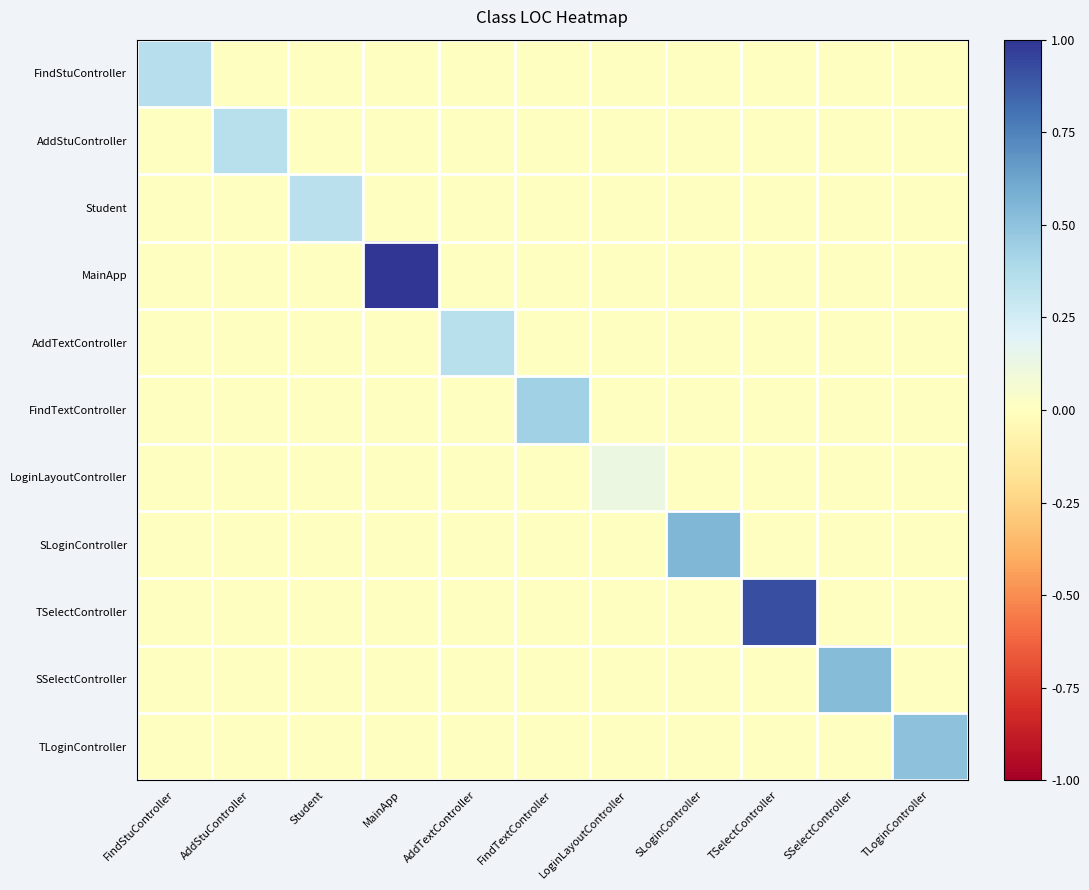

Reading left to right, extract all data points from this chart.

FindStuController: FindStuController=0.4	AddStuController=0.0	Student=0.0	MainApp=0.0	AddTextController=0.0	FindTextController=0.0	LoginLayoutController=0.0	SLoginController=0.0	TSelectController=0.0	SSelectController=0.0	TLoginController=0.0
AddStuController: FindStuController=0.0	AddStuController=0.3	Student=0.0	MainApp=0.0	AddTextController=0.0	FindTextController=0.0	LoginLayoutController=0.0	SLoginController=0.0	TSelectController=0.0	SSelectController=0.0	TLoginController=0.0
Student: FindStuController=0.0	AddStuController=0.0	Student=0.3	MainApp=0.0	AddTextController=0.0	FindTextController=0.0	LoginLayoutController=0.0	SLoginController=0.0	TSelectController=0.0	SSelectController=0.0	TLoginController=0.0
MainApp: FindStuController=0.0	AddStuController=0.0	Student=0.0	MainApp=1.0	AddTextController=0.0	FindTextController=0.0	LoginLayoutController=0.0	SLoginController=0.0	TSelectController=0.0	SSelectController=0.0	TLoginController=0.0
AddTextController: FindStuController=0.0	AddStuController=0.0	Student=0.0	MainApp=0.0	AddTextController=0.3	FindTextController=0.0	LoginLayoutController=0.0	SLoginController=0.0	TSelectController=0.0	SSelectController=0.0	TLoginController=0.0
FindTextController: FindStuController=0.0	AddStuController=0.0	Student=0.0	MainApp=0.0	AddTextController=0.0	FindTextController=0.4	LoginLayoutController=0.0	SLoginController=0.0	TSelectController=0.0	SSelectController=0.0	TLoginController=0.0
LoginLayoutController: FindStuController=0.0	AddStuController=0.0	Student=0.0	MainApp=0.0	AddTextController=0.0	FindTextController=0.0	LoginLayoutController=0.1	SLoginController=0.0	TSelectController=0.0	SSelectController=0.0	TLoginController=0.0
SLoginController: FindStuController=0.0	AddStuController=0.0	Student=0.0	MainApp=0.0	AddTextController=0.0	FindTextController=0.0	LoginLayoutController=0.0	SLoginController=0.6	TSelectController=0.0	SSelectController=0.0	TLoginController=0.0
TSelectController: FindStuController=0.0	AddStuController=0.0	Student=0.0	MainApp=0.0	AddTextController=0.0	FindTextController=0.0	LoginLayoutController=0.0	SLoginController=0.0	TSelectController=0.9	SSelectController=0.0	TLoginController=0.0
SSelectController: FindStuController=0.0	AddStuController=0.0	Student=0.0	MainApp=0.0	AddTextController=0.0	FindTextController=0.0	LoginLayoutController=0.0	SLoginController=0.0	TSelectController=0.0	SSelectController=0.5	TLoginController=0.0
TLoginController: FindStuController=0.0	AddStuController=0.0	Student=0.0	MainApp=0.0	AddTextController=0.0	FindTextController=0.0	LoginLayoutController=0.0	SLoginController=0.0	TSelectController=0.0	SSelectController=0.0	TLoginController=0.5